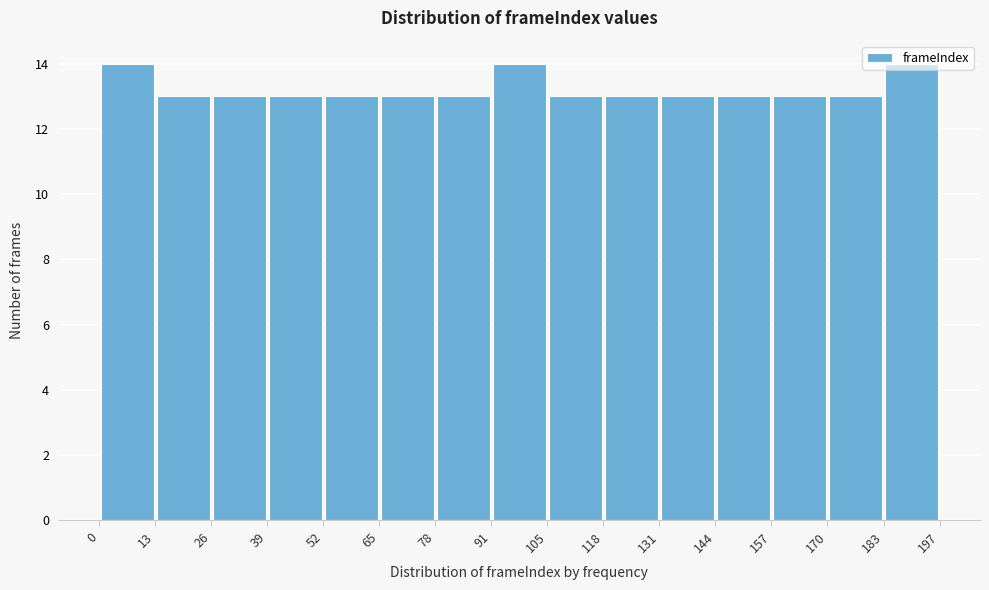

Reading left to right, list every bar in this chart as the range it spans on the x-axis followed by its height. The values are not printed on the chart, so give them approximately, as read against the axis.

0 to 13: 14
13 to 26: 13
26 to 39: 13
39 to 52: 13
52 to 65: 13
65 to 78: 13
78 to 91: 13
91 to 105: 14
105 to 118: 13
118 to 131: 13
131 to 144: 13
144 to 157: 13
157 to 170: 13
170 to 183: 13
183 to 197: 14